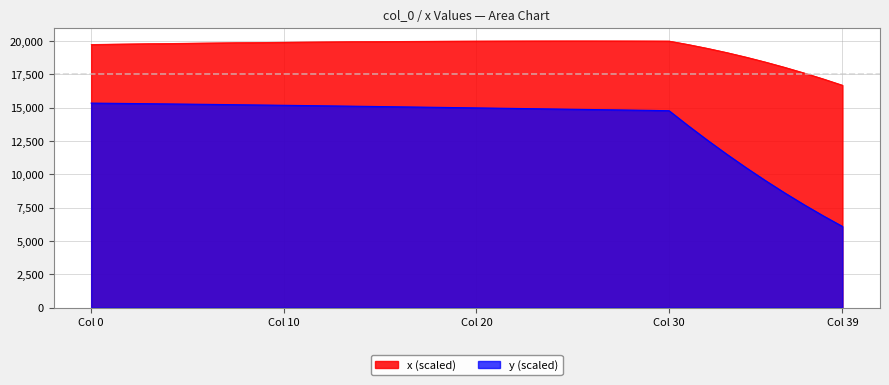

Which category has the lowest value across all series?

Col 39